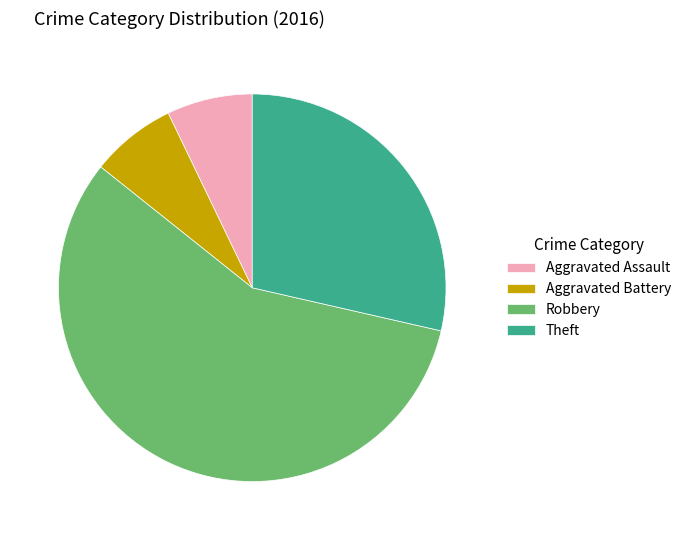

Is there any slice that represents more than half of the pie?

Yes